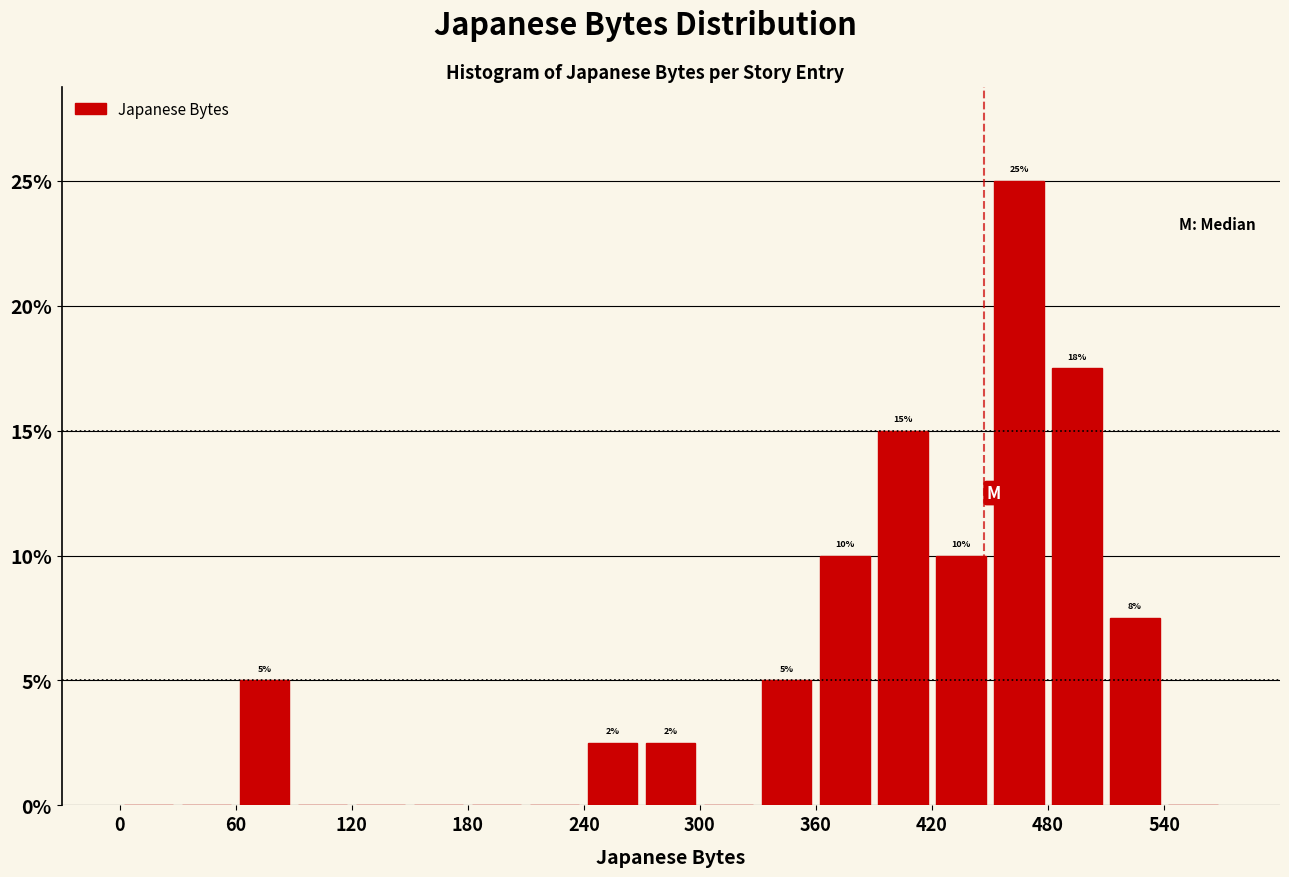

Around what value on the x-axis is the tallest bar? Give the approximate position of its centre, as read against the axis.

470